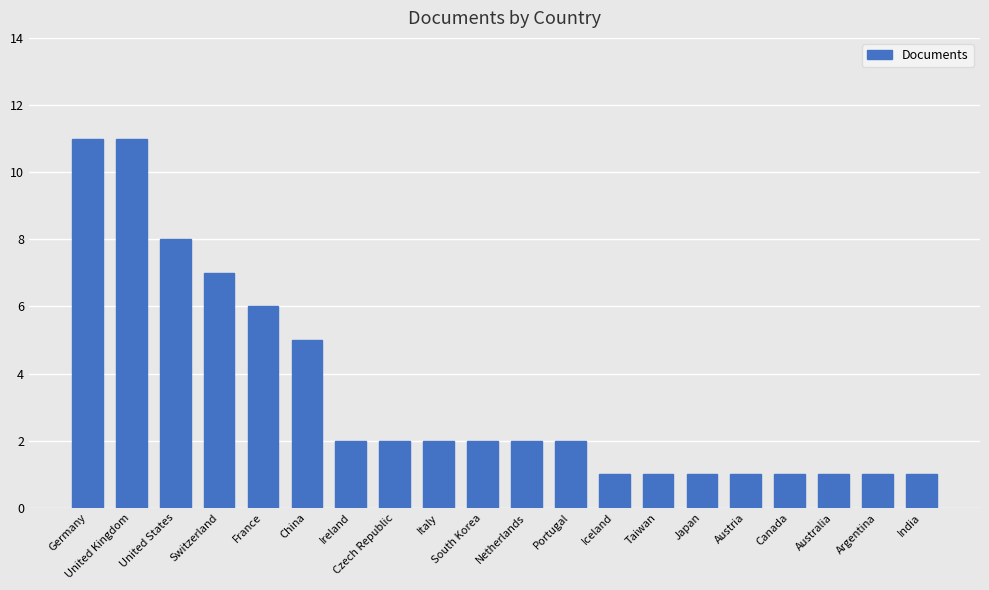

What is the sum of all values?

68